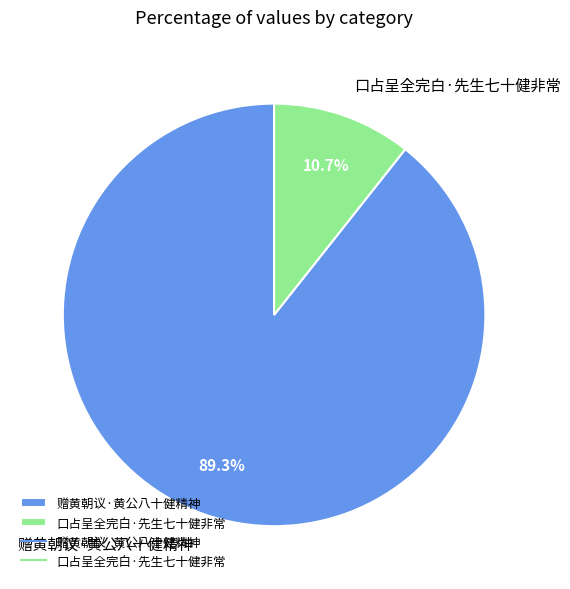

To the nearest percent, what portion does 赠黄朝议·黄公八十健精神 represent?

89%